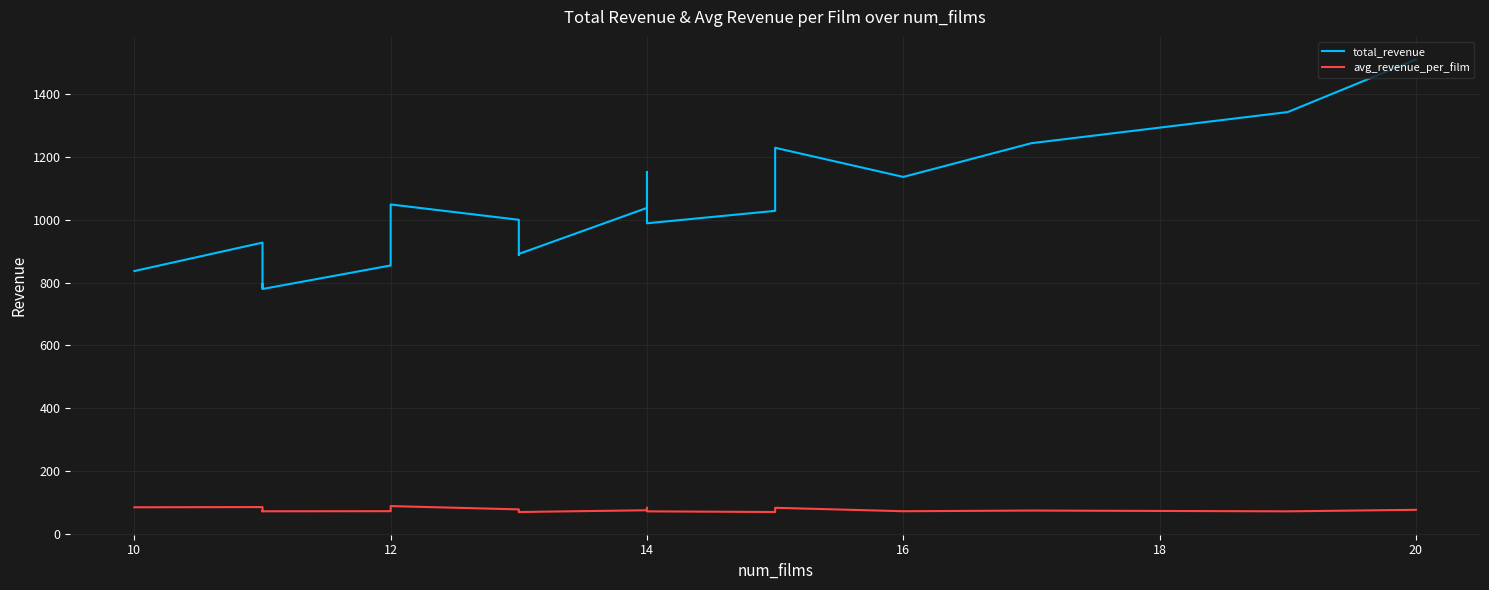

What is the value of the avg_revenue_per_film point at the 11th from the left?

84.3